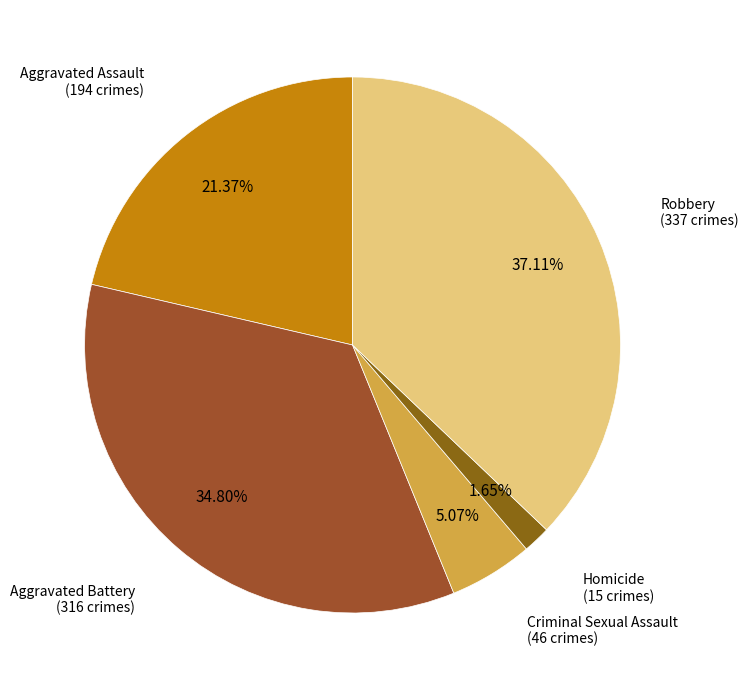

To the nearest percent, what is the difference between the Aggravated Battery and Aggravated Assault slice percentages?

13%